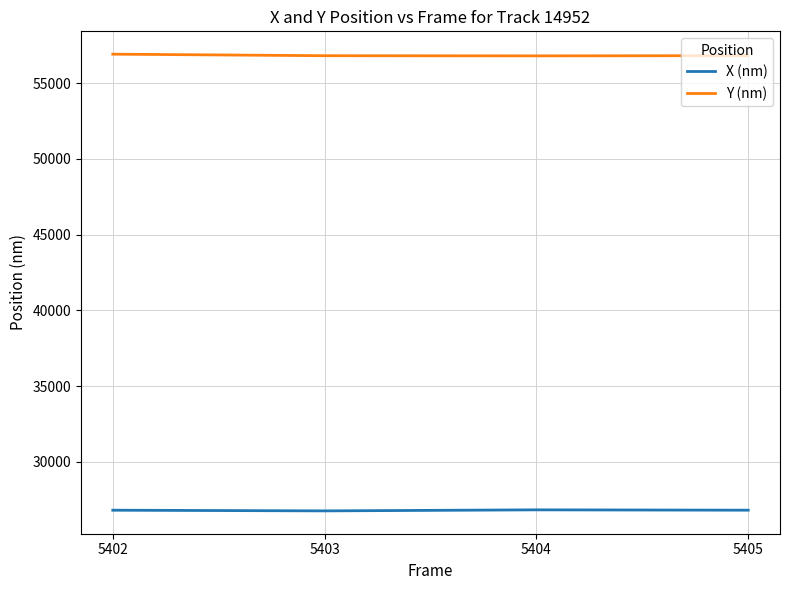

Is this an area chart (filled region under the line)?

No